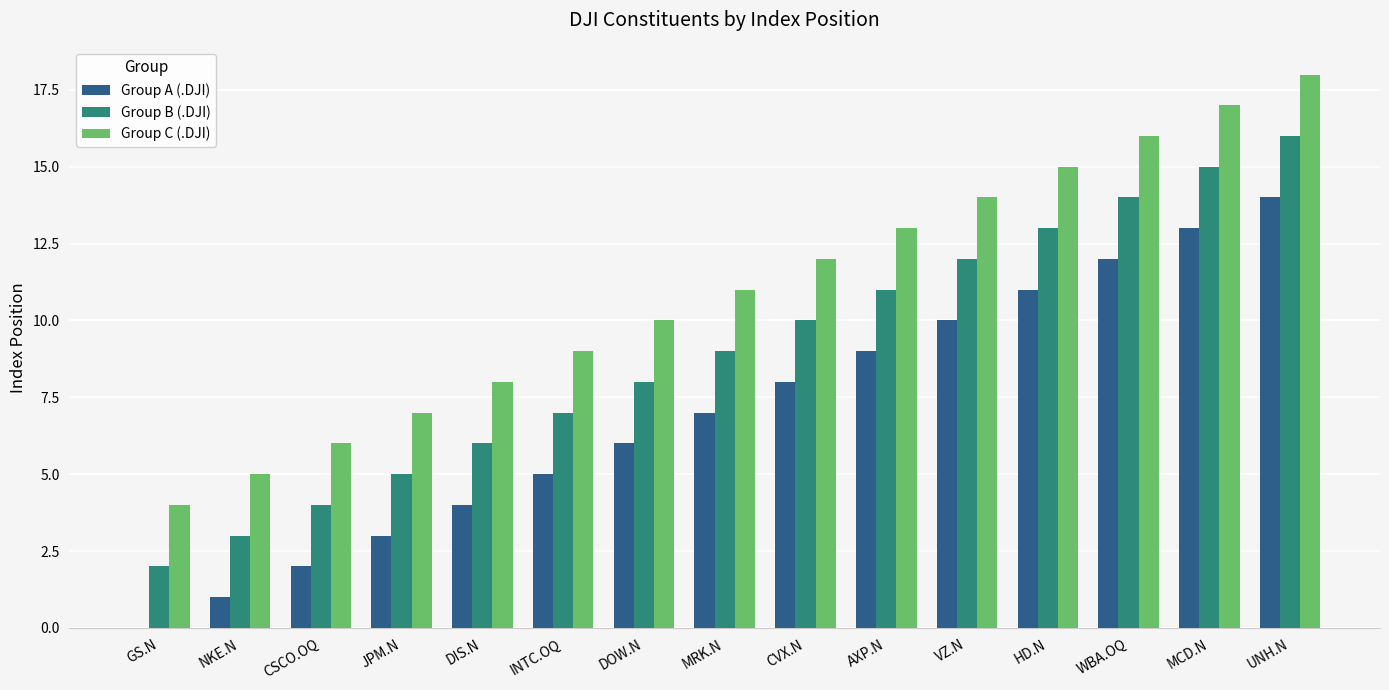

What are all the series names shown in the legend?

Group A (.DJI), Group B (.DJI), Group C (.DJI)